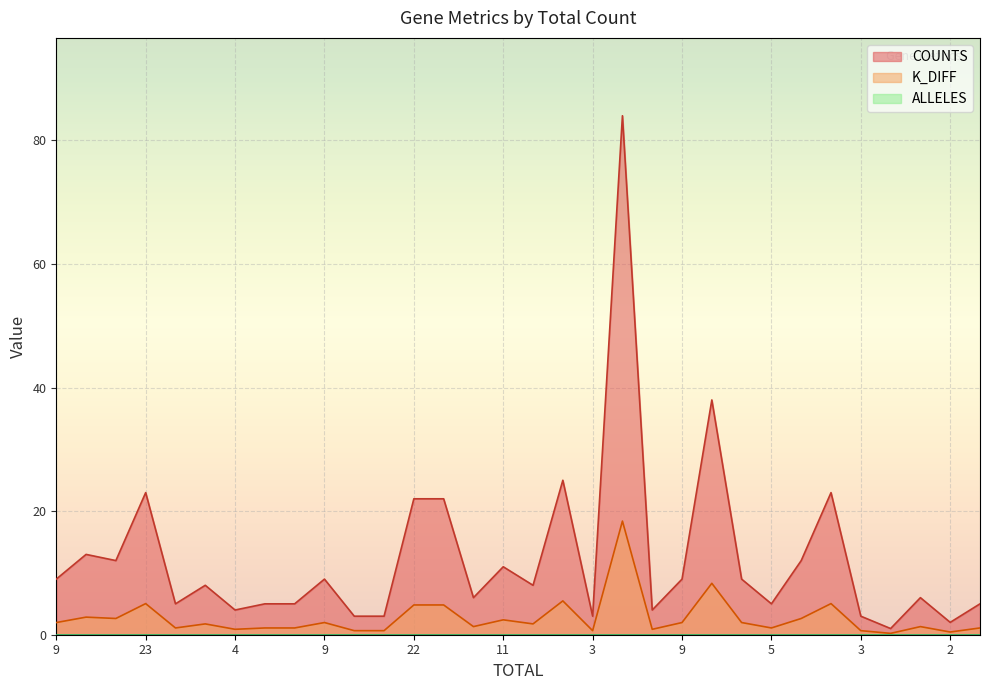

What is the difference between the second highest and second lowest values in the COUNTS series?

36.0